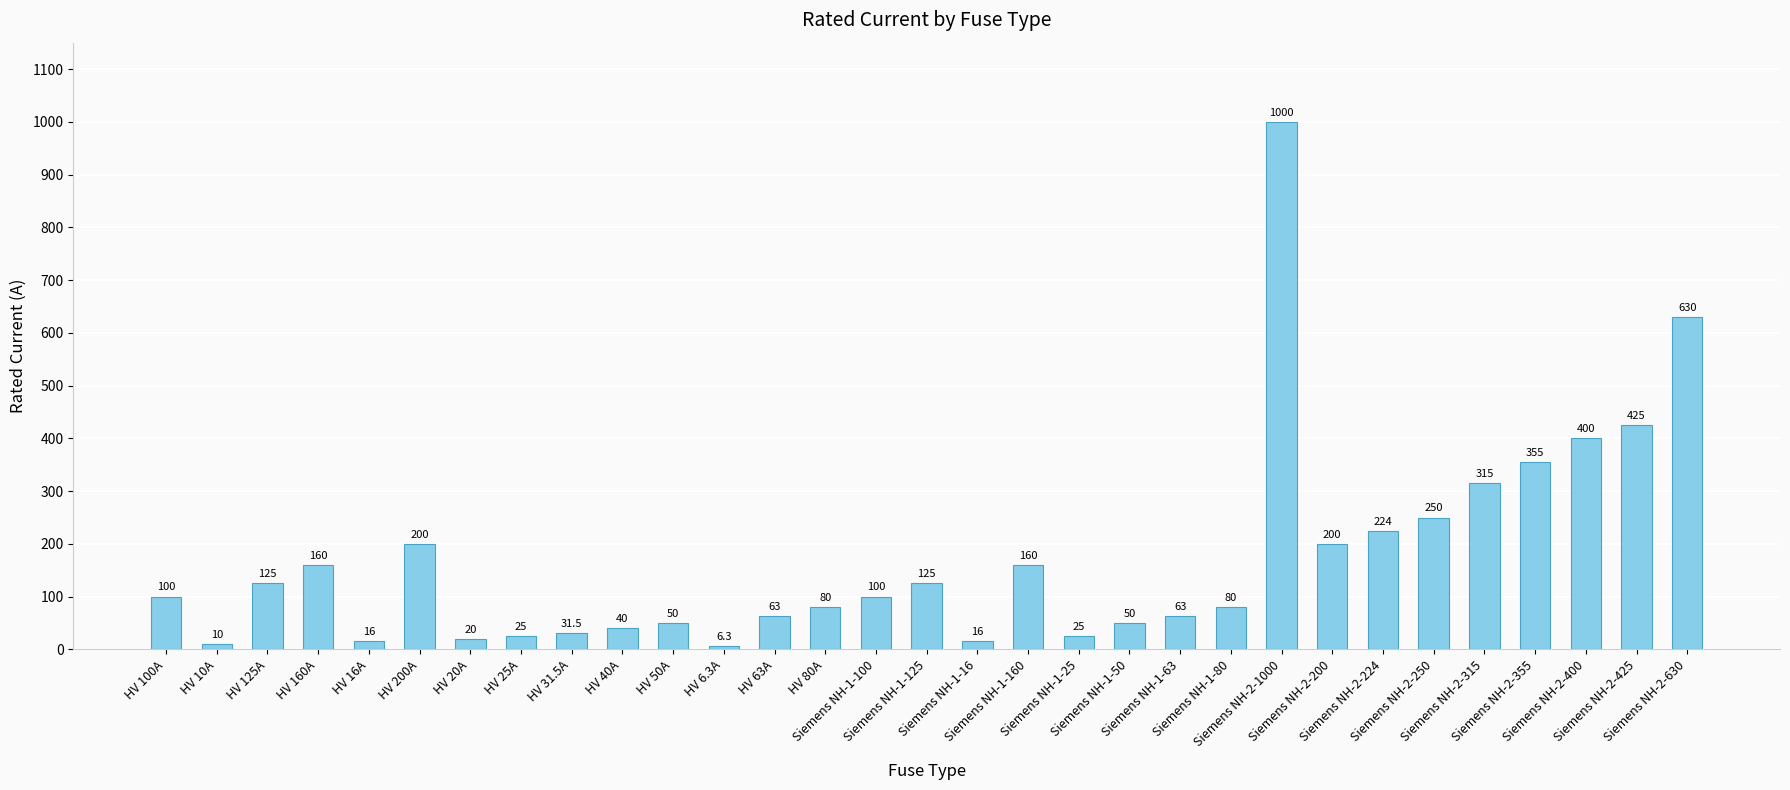

What is the average value?

172.4